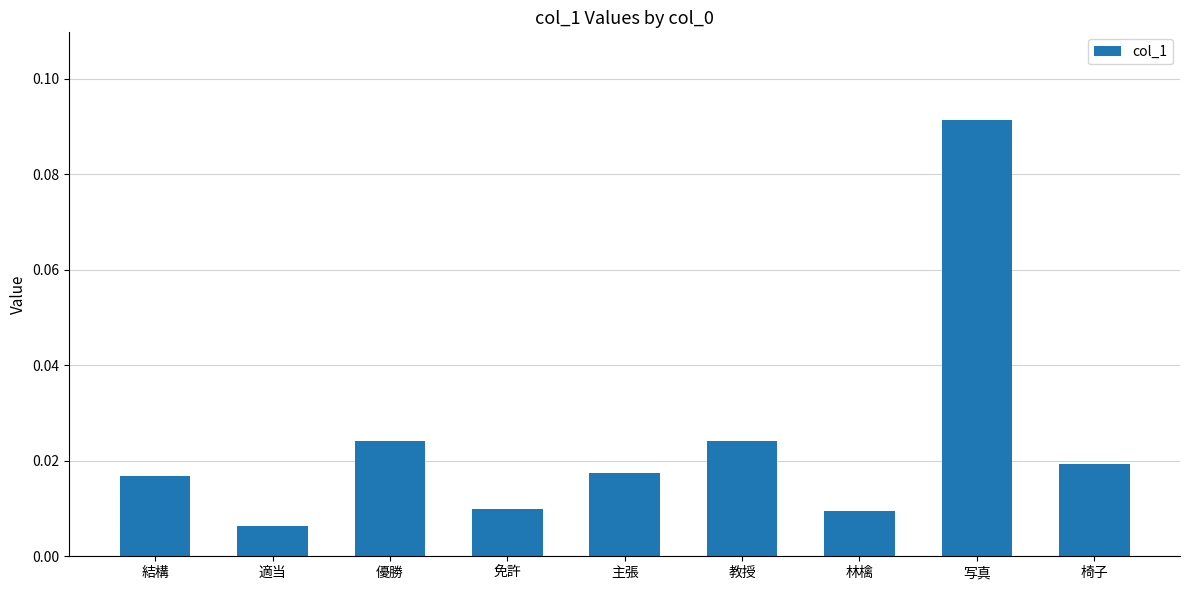

Which category has the lowest value across all series?

適当